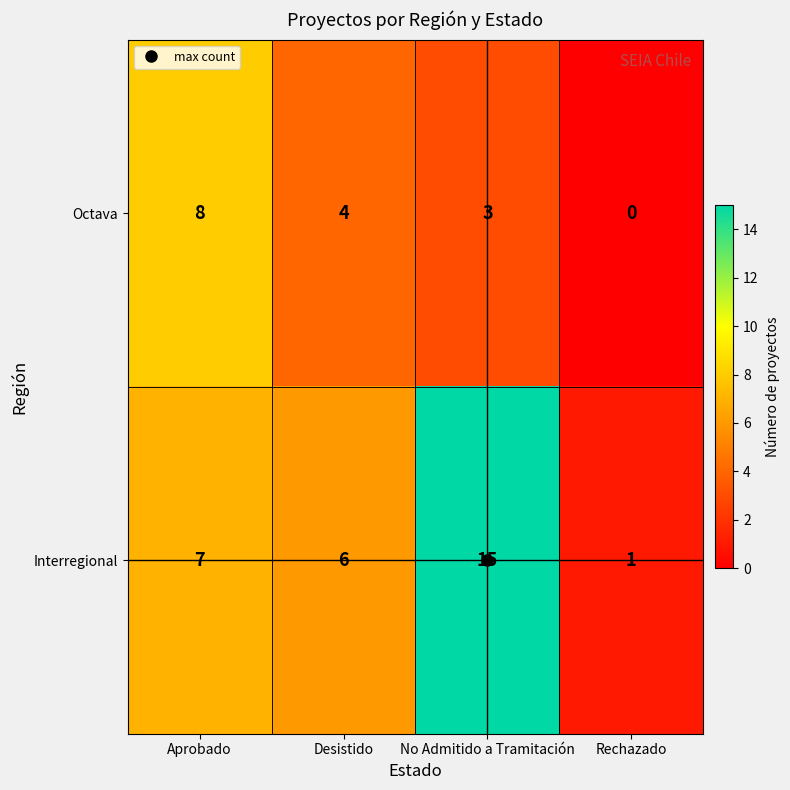

What is the sum of all Interregional values?

29